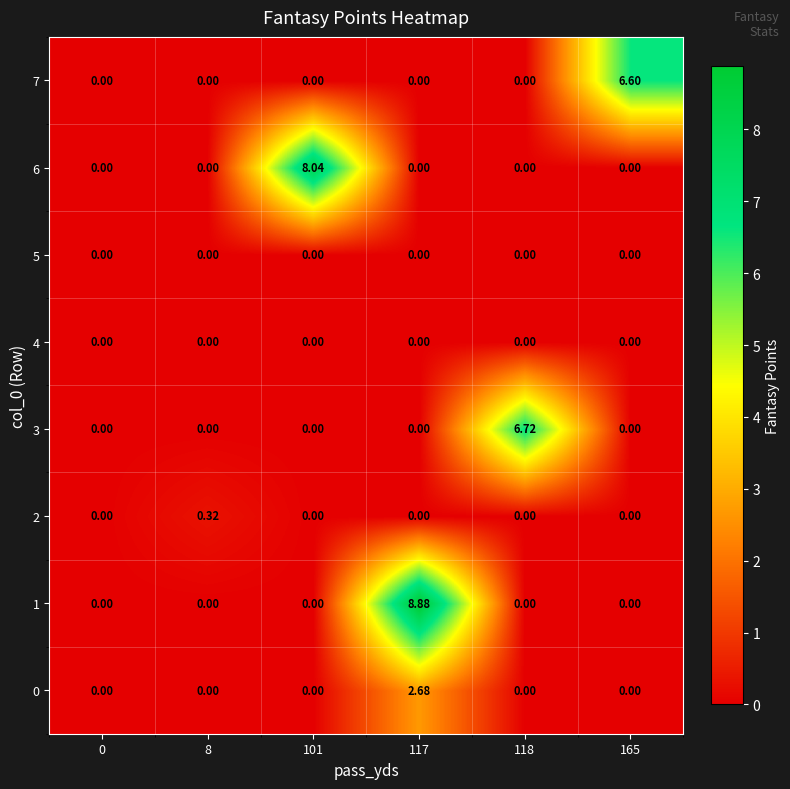

How many categories are shown in the chart?

6